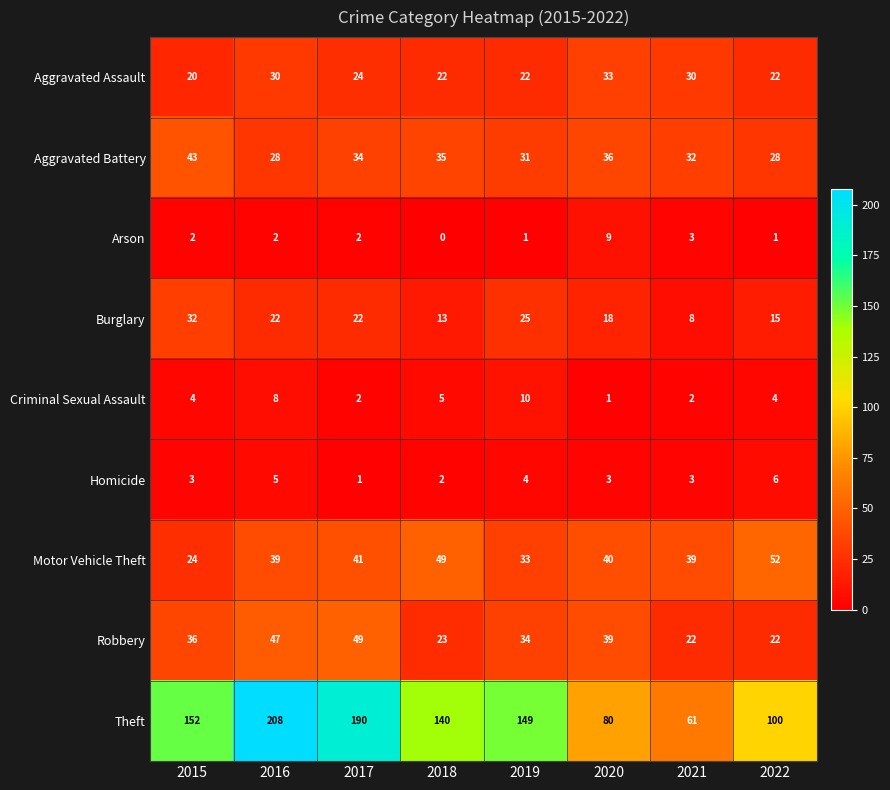

How many Aggravated Assault values are between 22 and 30?

6